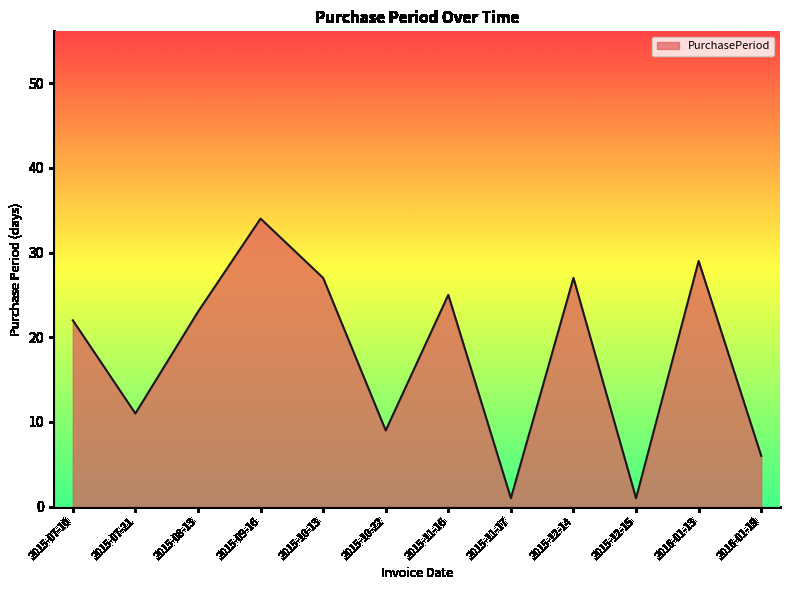

What is the ratio of the value at 2015-10-22 to the value at 2015-12-15?

9.0